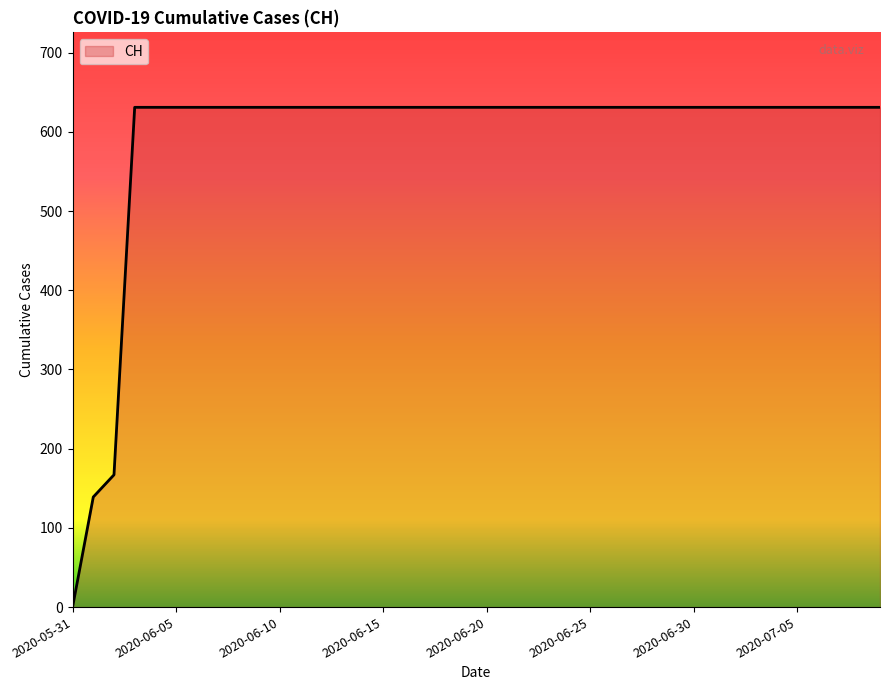

How many positive values are there?

39